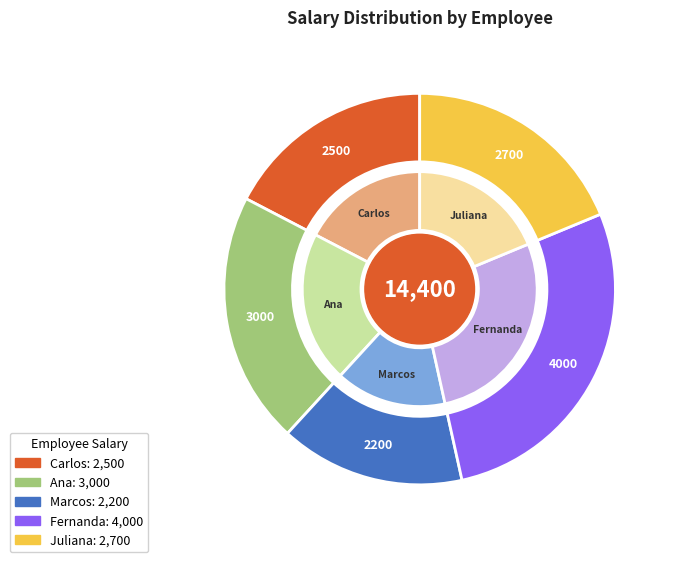

Is Ana the majority of the pie?

No